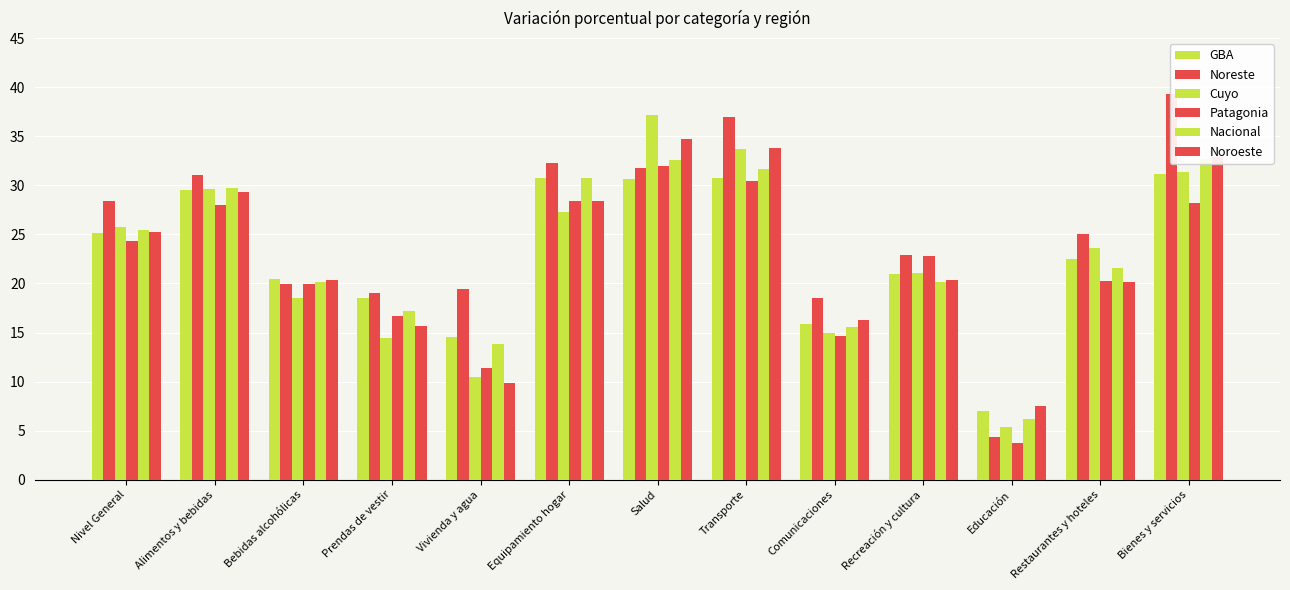

Is the value of Cuyo at Equipamiento hogar greater than the value of Noroeste at Alimentos y bebidas?

No